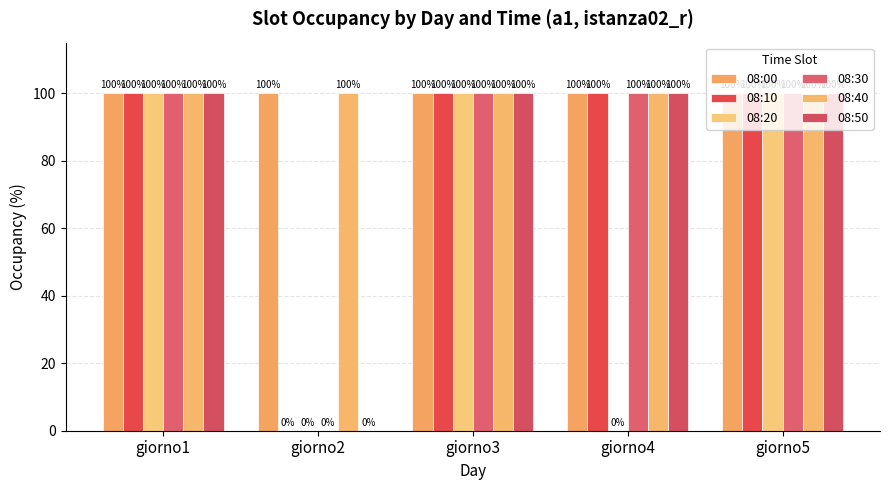

Is the value of 08:50 at giorno4 greater than the value of 08:10 at giorno4?

No